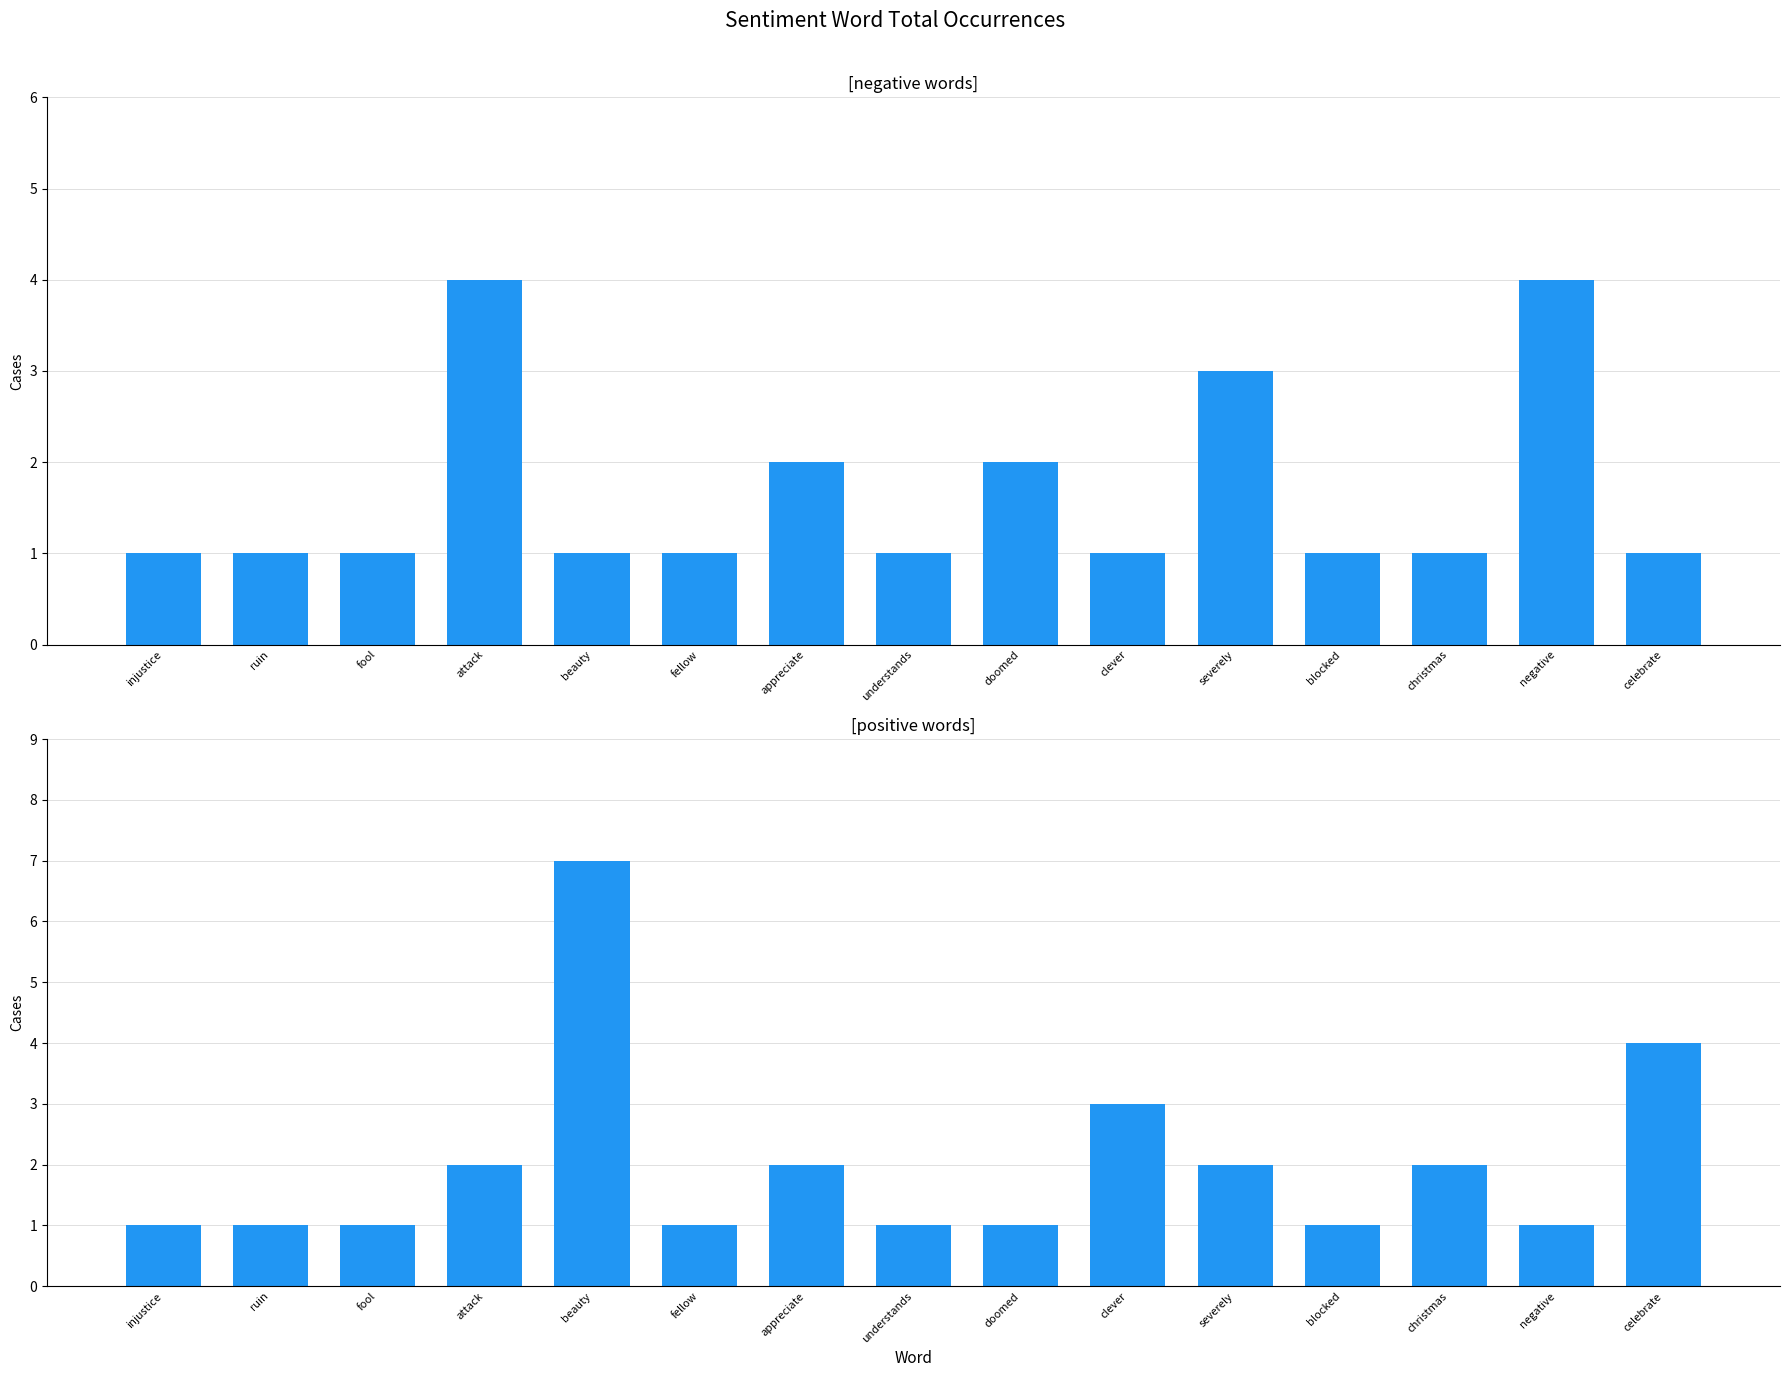

Reading right to left, transcribe all the data shown in this chart.

negative words: celebrate=1	negative=4	christmas=1	blocked=1	severely=3	clever=1	doomed=2	understands=1	appreciate=2	fellow=1	beauty=1	attack=4	fool=1	ruin=1	injustice=1
positive words: celebrate=4	negative=1	christmas=2	blocked=1	severely=2	clever=3	doomed=1	understands=1	appreciate=2	fellow=1	beauty=7	attack=2	fool=1	ruin=1	injustice=1